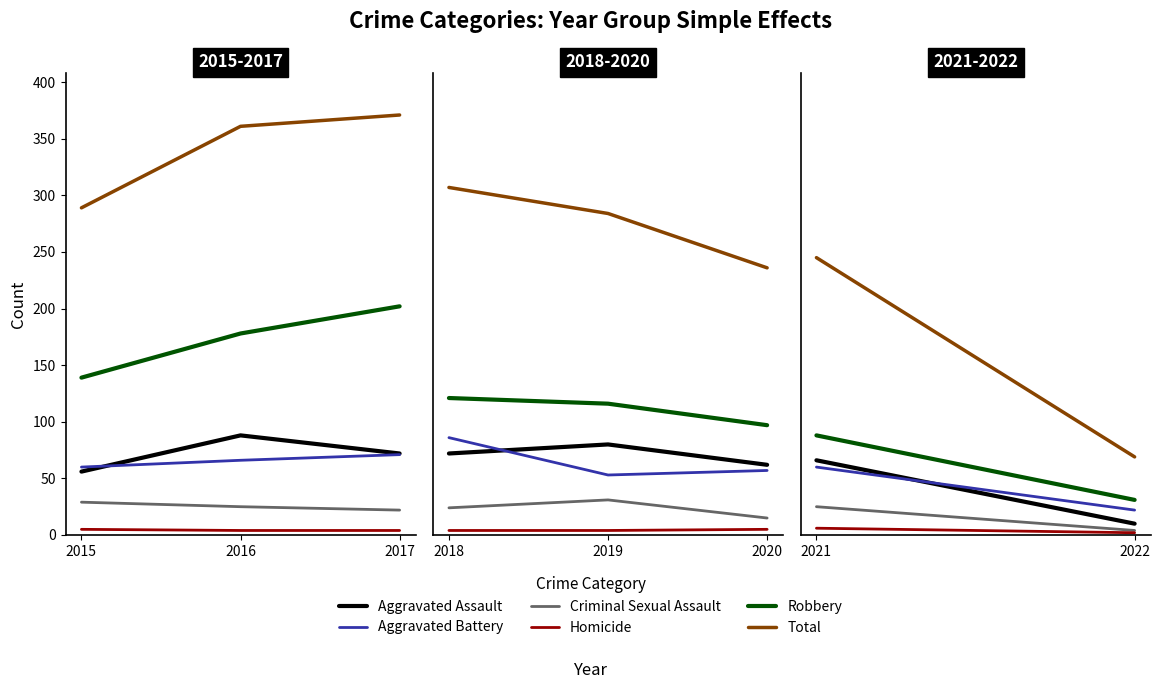

Count the number of data series in this chart.

6